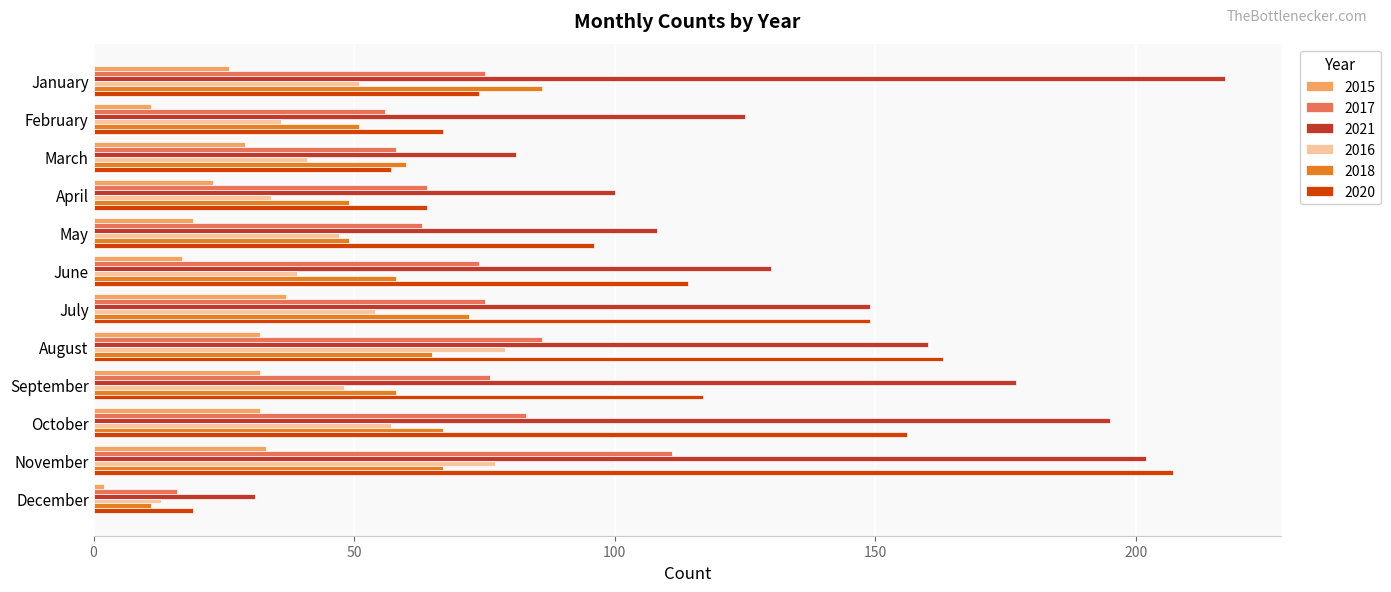

Which category has the highest value across all series?

January